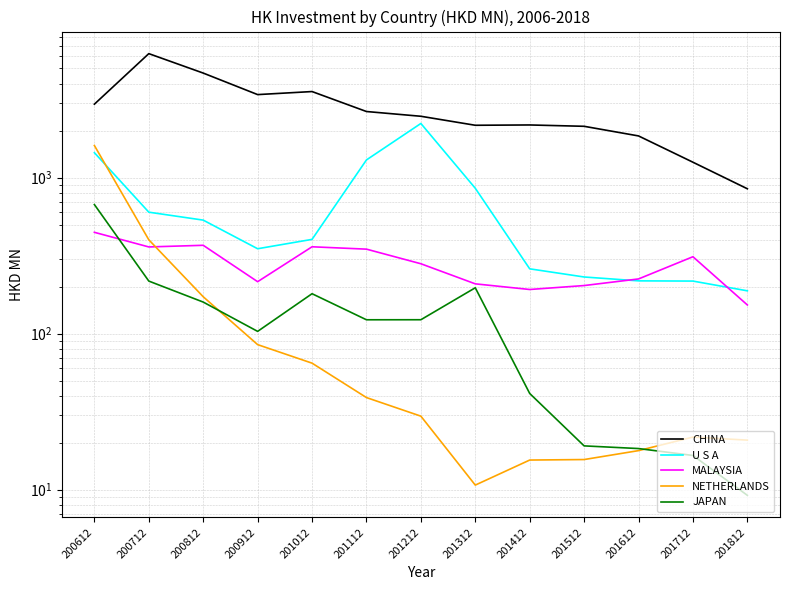

What is the minimum value shown in the chart?

9.2